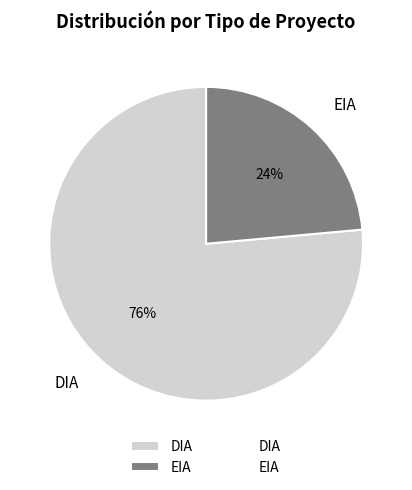

To the nearest percent, what is the combined percentage of EIA and DIA?

100%